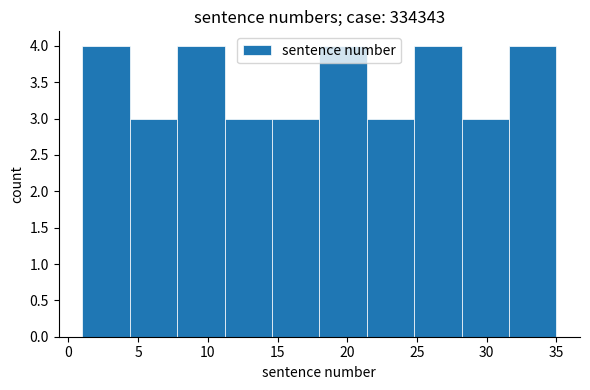

Reading left to right, transcribe this chart: for each bar, give the range it covers on the x-axis and its height. Neither the bar edges nor the heights are printed on the chart, so give them approximately, as read against the axes.

1.0 to 4.4: 4
4.4 to 7.8: 3
7.8 to 11.2: 4
11.2 to 14.6: 3
14.6 to 18.0: 3
18.0 to 21.4: 4
21.4 to 24.8: 3
24.8 to 28.2: 4
28.2 to 31.6: 3
31.6 to 35.0: 4